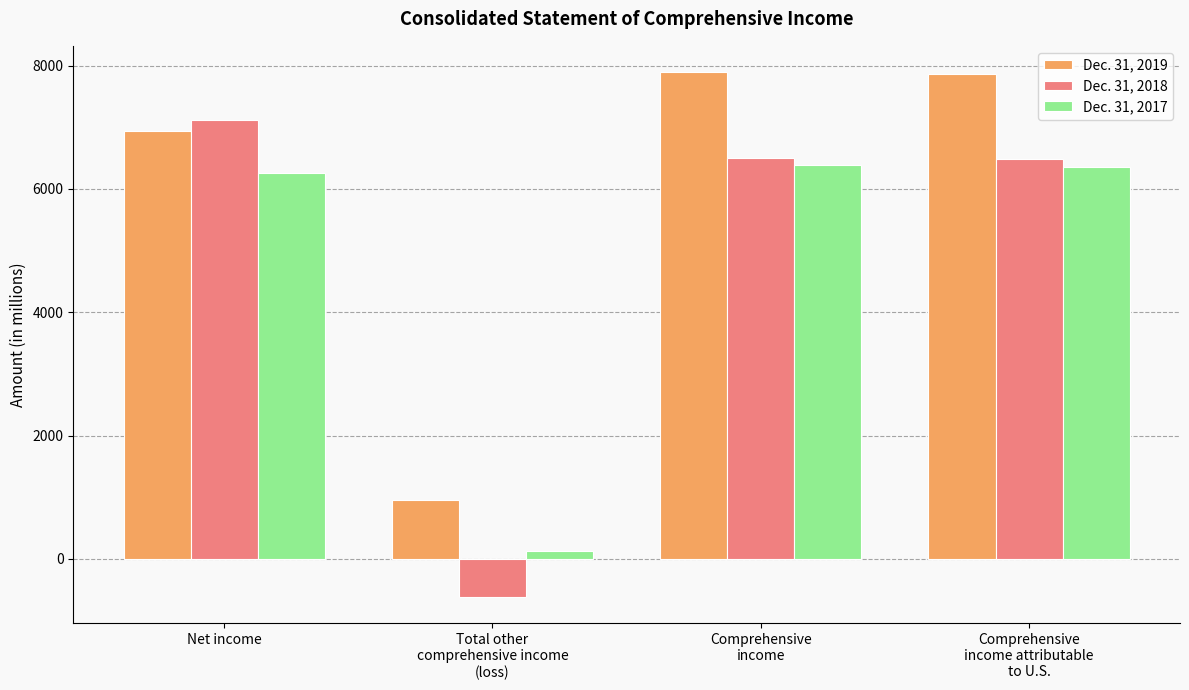

What is the difference between the Dec. 31, 2017 values at Net income and Total other
comprehensive income
(loss)?

6122